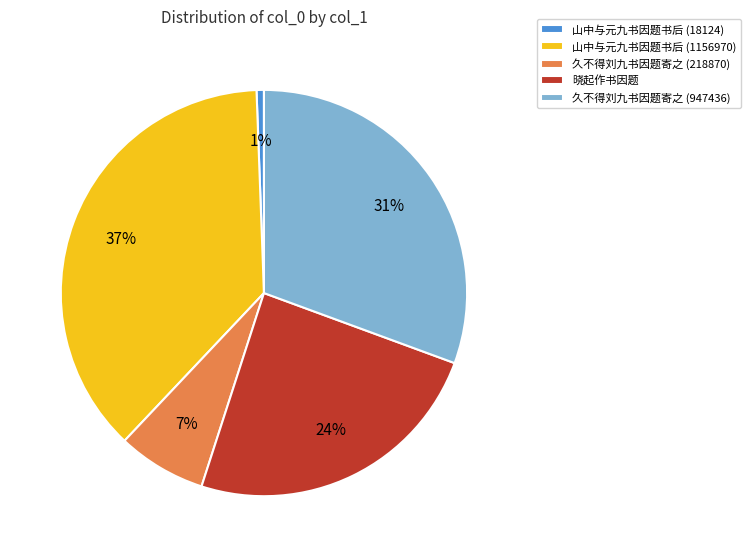

To the nearest percent, what is the average slice percentage?

20%